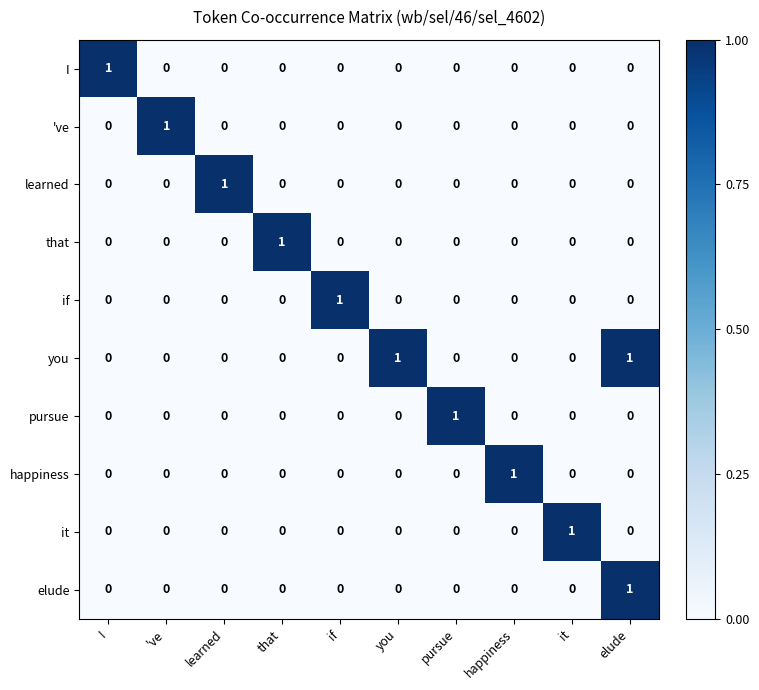

How many distinct data groups are displayed?

10